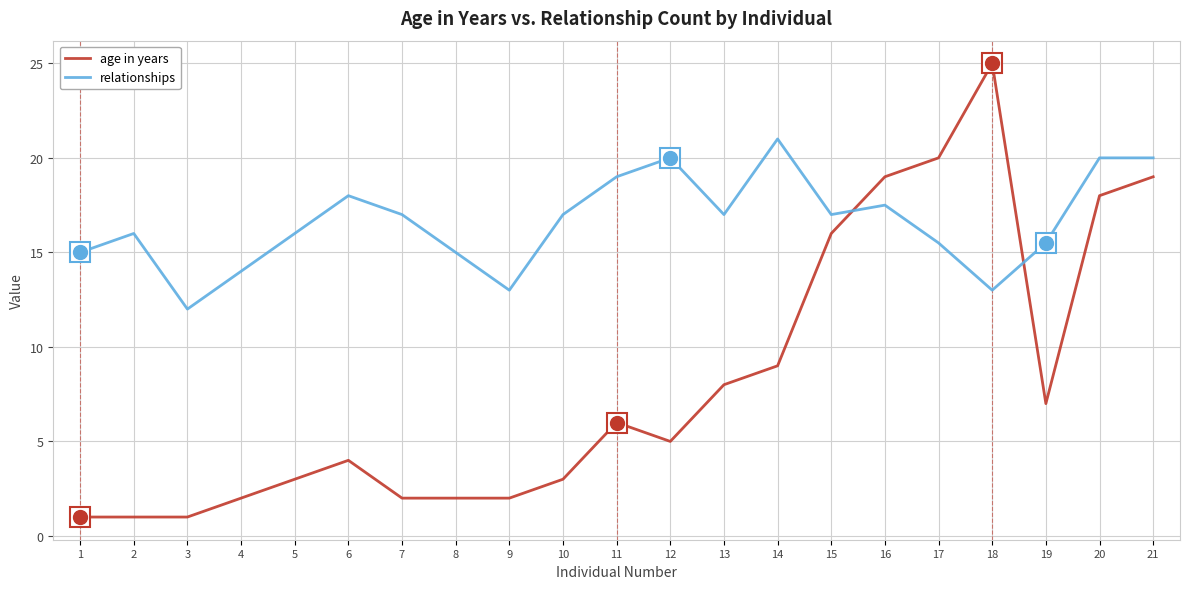

What is the greatest value displayed?

25.0